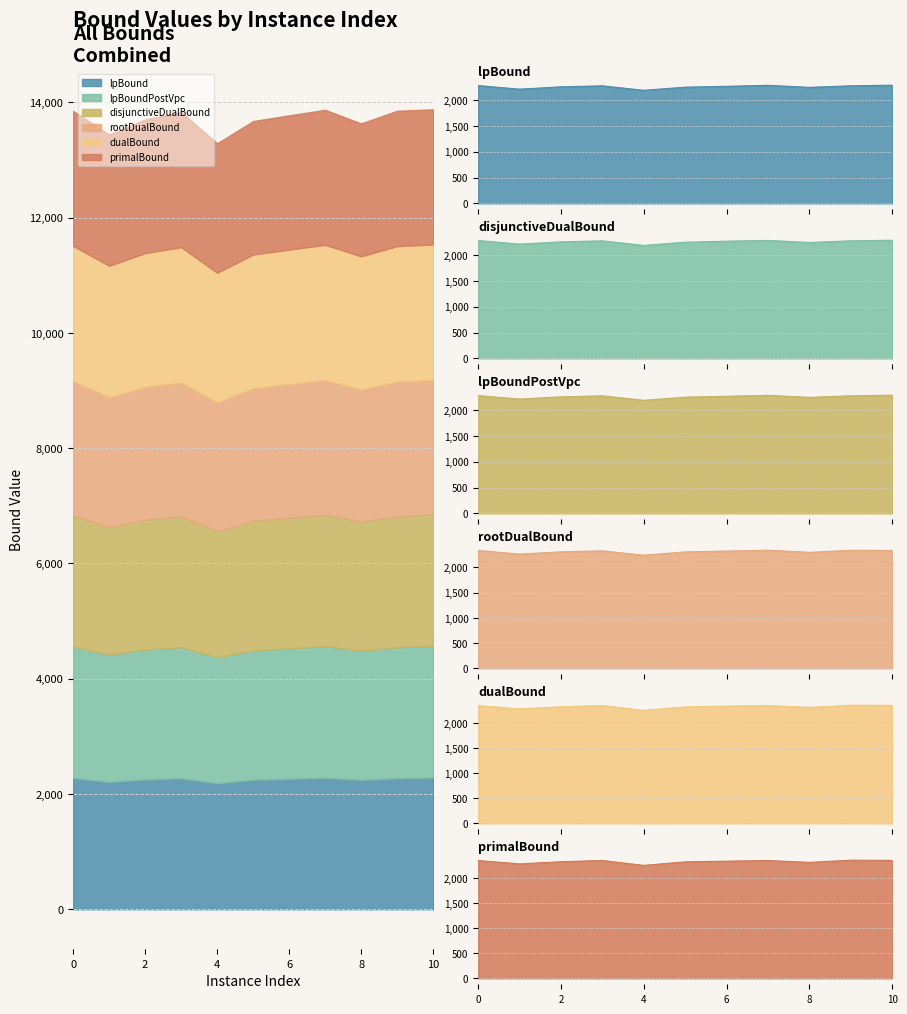

Reading left to right, extract all data points from this chart.

lpBound: 2277.1	2207.7	2252.9	2272.1	2186.0	2246.3	2262.9	2282.3	2242.4	2272.4	2284.7
disjunctiveDualBound: 2280.5	2211.9	2255.3	2274.7	2186.0	2248.1	2268.0	2283.0	2243.1	2274.8	2287.2
lpBoundPostVpc: 2277.2	2209.4	2252.9	2272.1	2186.0	2246.3	2264.1	2282.3	2242.4	2272.9	2284.7
rootDualBound: 2332.5	2260.9	2306.1	2325.9	2239.1	2303.8	2320.6	2338.1	2295.6	2336.4	2333.9
dualBound: 2342.3	2275.3	2318.3	2342.6	2246.2	2315.7	2329.9	2342.4	2305.5	2349.1	2344.8
primalBound: 2342.3	2275.5	2318.5	2342.7	2246.2	2315.7	2329.9	2342.4	2305.5	2349.1	2345.0